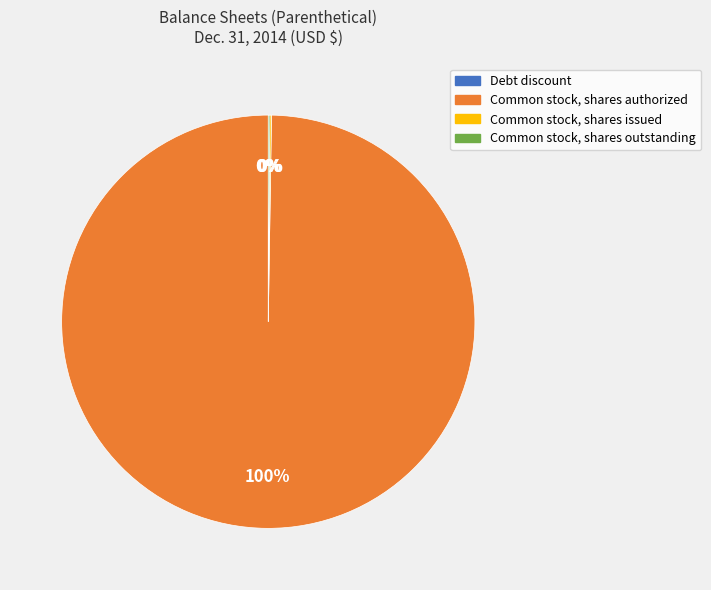

The Common stock, shares authorized slice represents 93% of the pie. True or false?

False